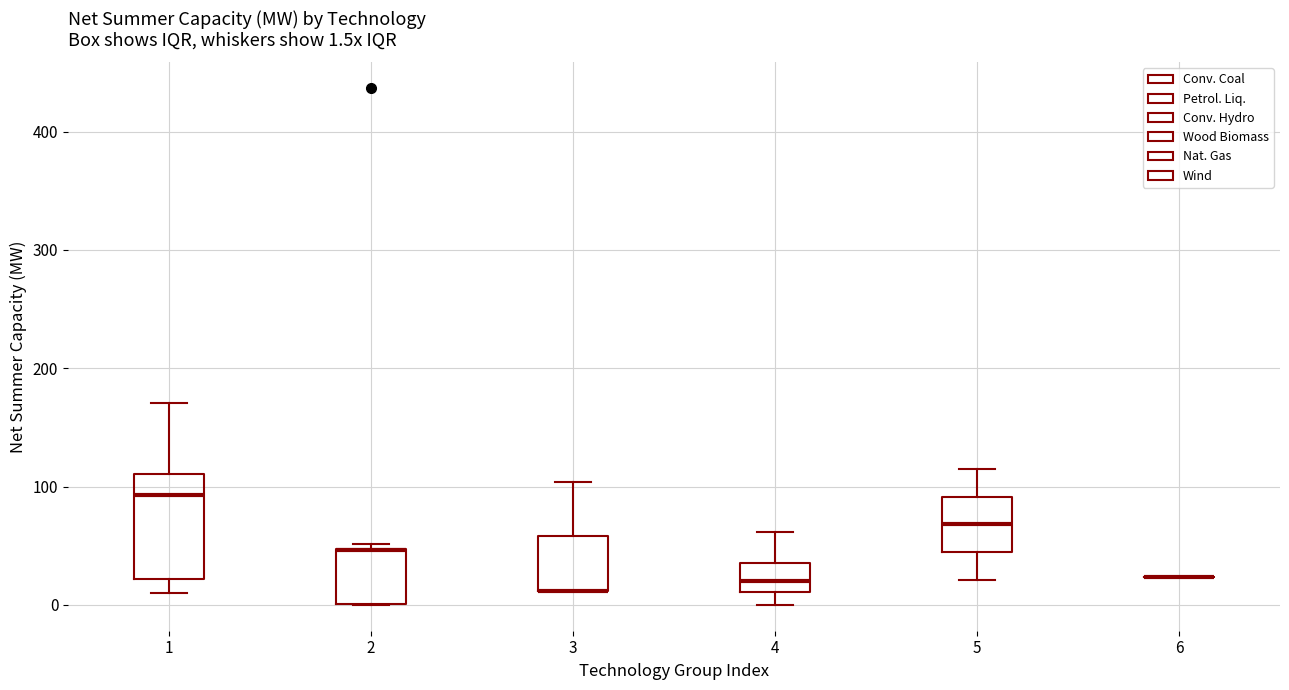

Comparing the boxes themselves (not the whiskers), which one is the tallest?

1